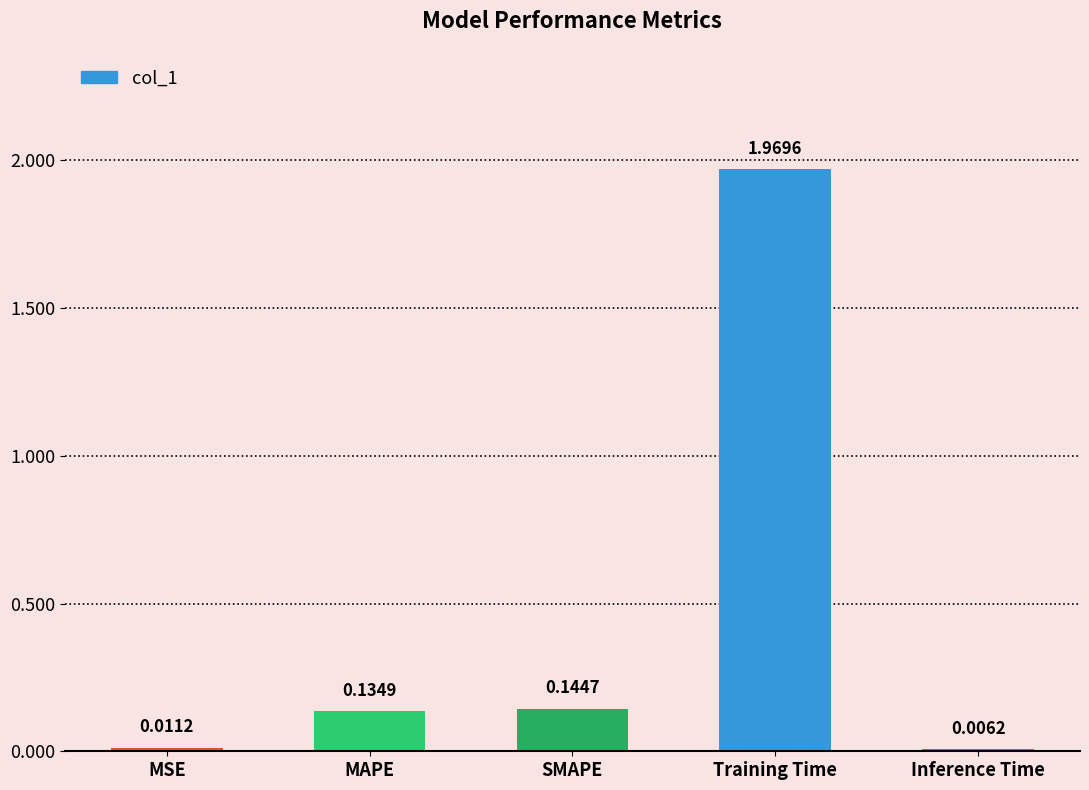

What is the sum of all values?

2.3